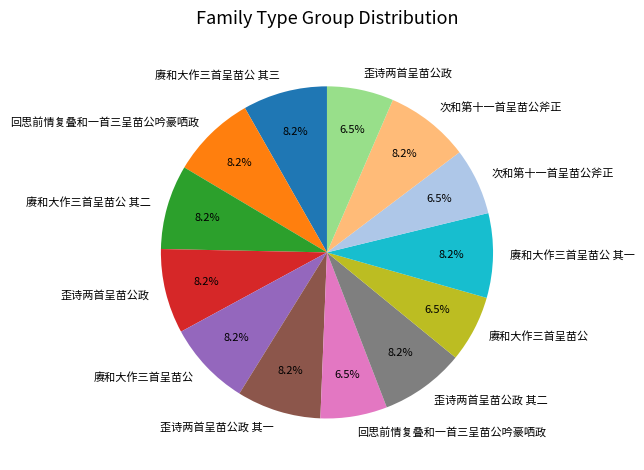

Is there a majority slice in this chart?

No